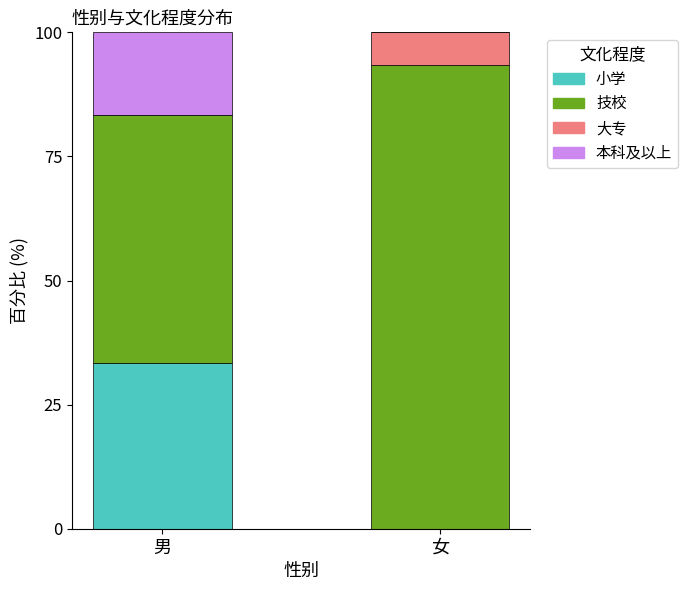

The 小学 series shows -21.8 at 女. True or false?

False